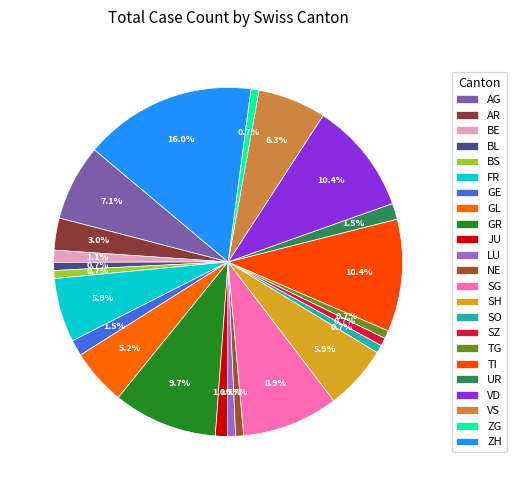

How many segments does this pie chart have?

23